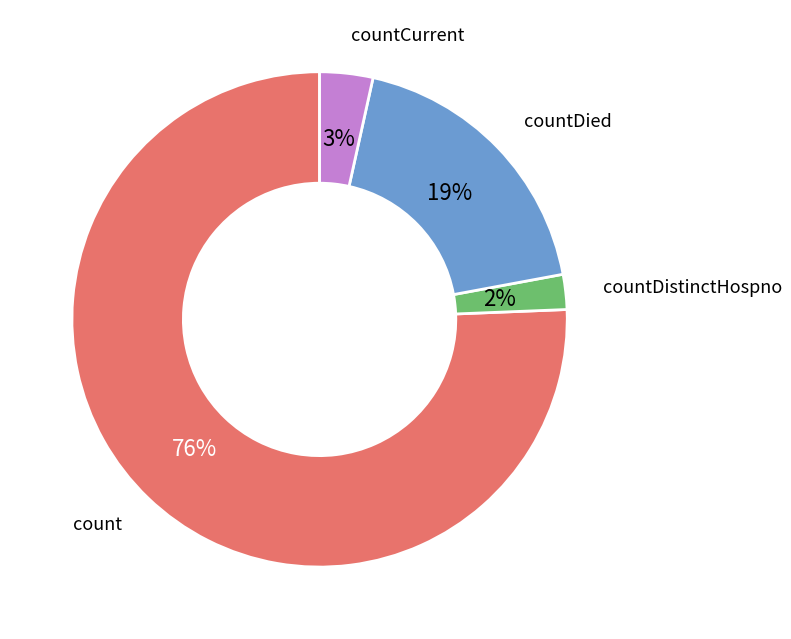

To the nearest percent, what percentage of the pie is countDistinctHospno?

2%